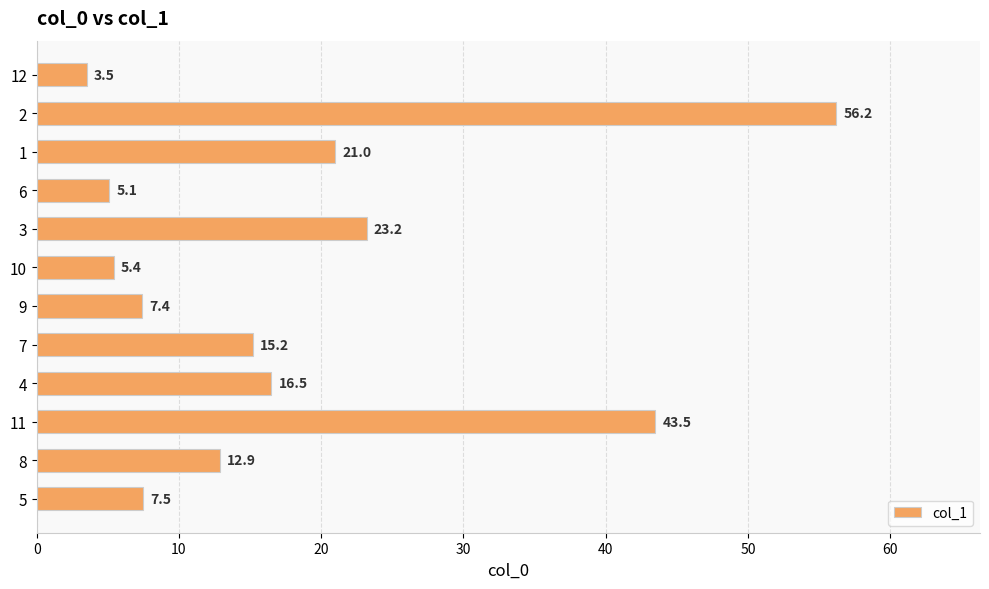

List the labels in order of value, largest first.

2, 11, 3, 1, 4, 7, 8, 5, 9, 10, 6, 12